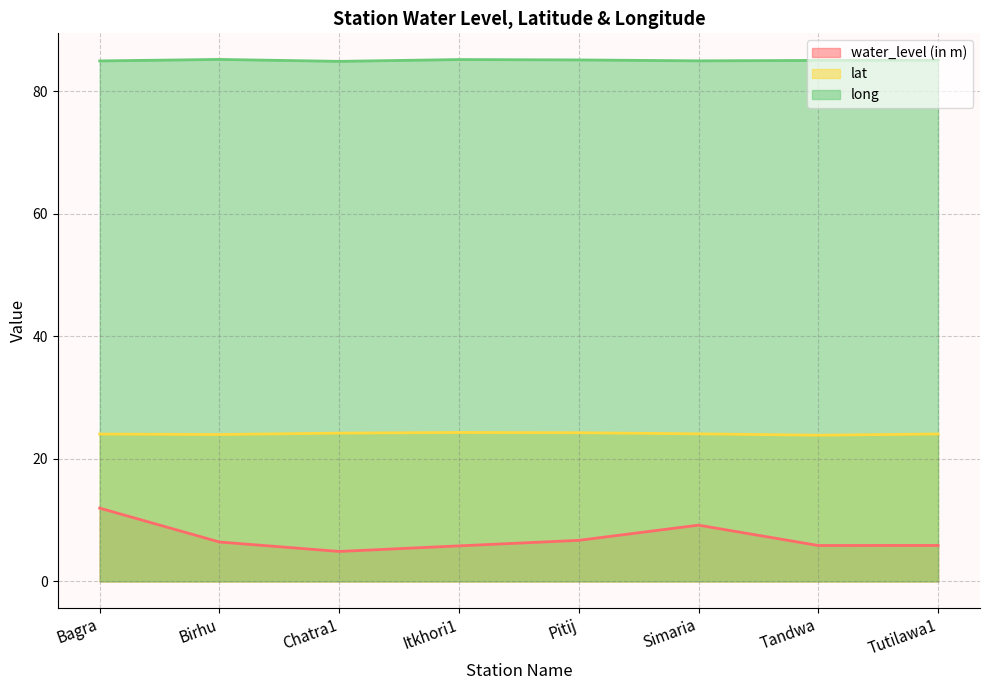

What is the label of the 6th point from the left?

Simaria